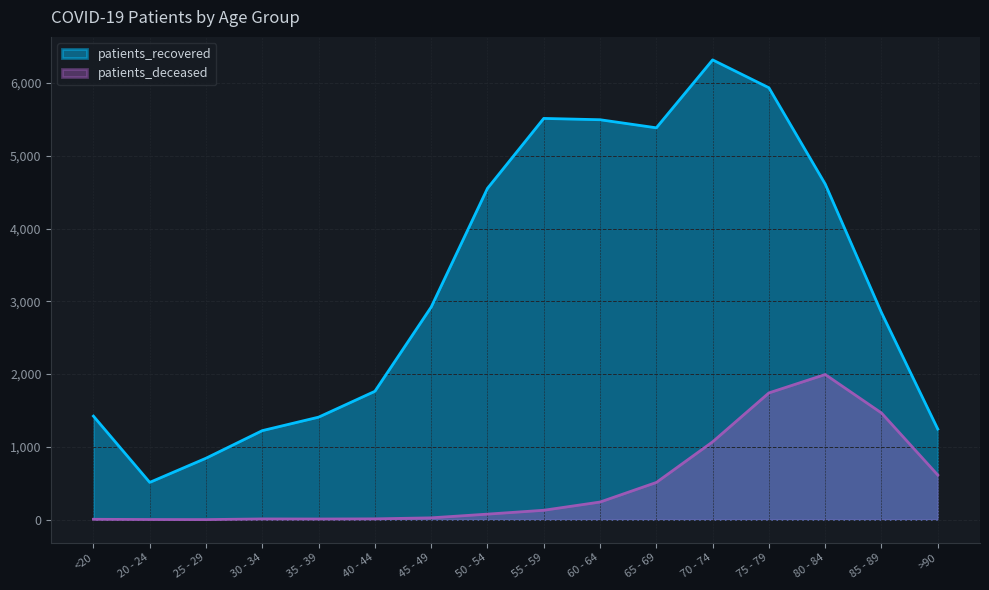

What is the label of the 3rd point from the left?

25 - 29